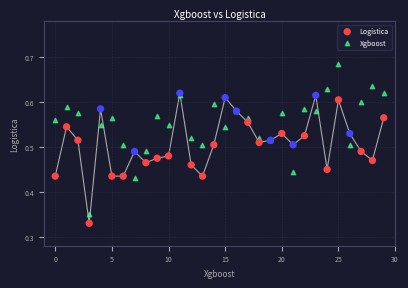

Which series contains the highest Y value?

Xgboost